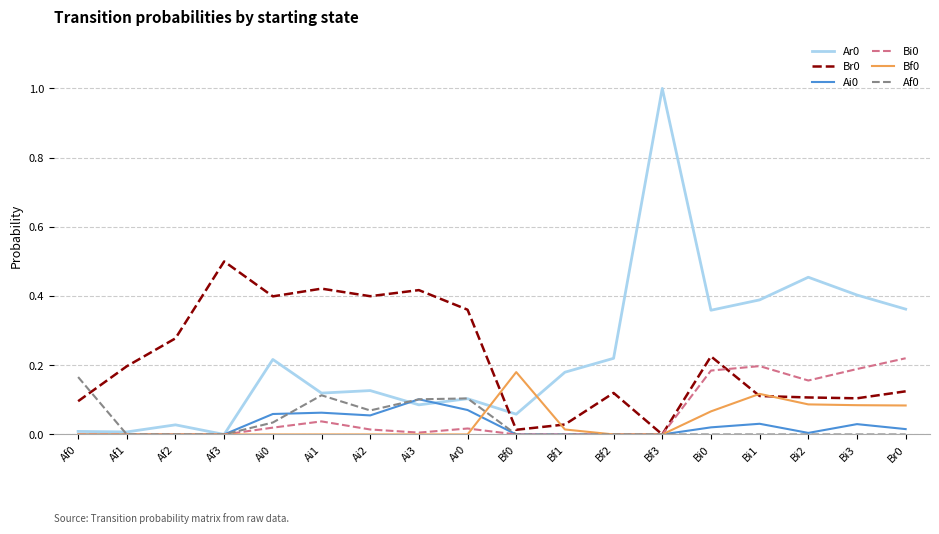

At which category is the sum across all series the highest?

Bf3